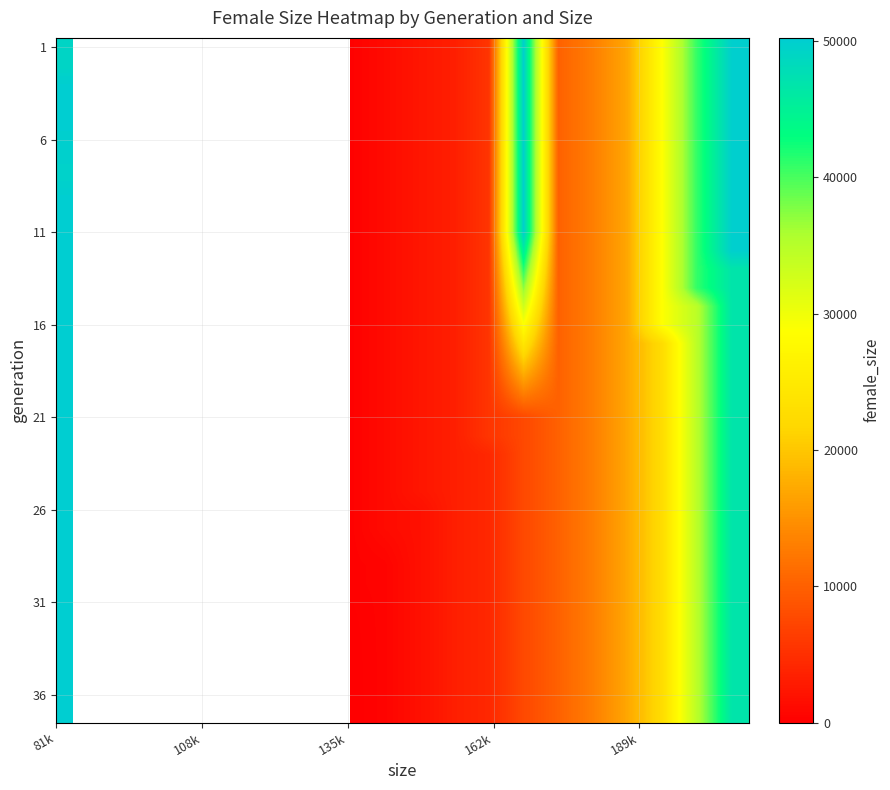

How many series are shown in this chart?

37